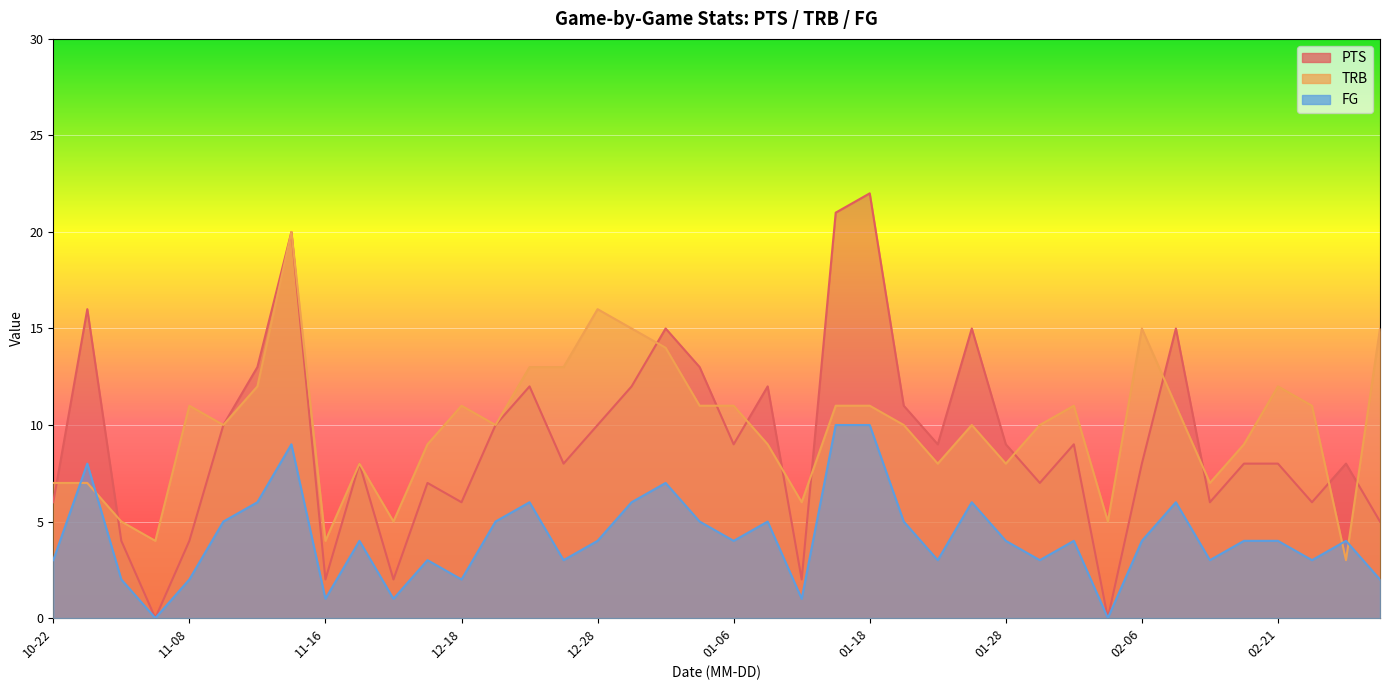

What is the average value of the FG series?

4